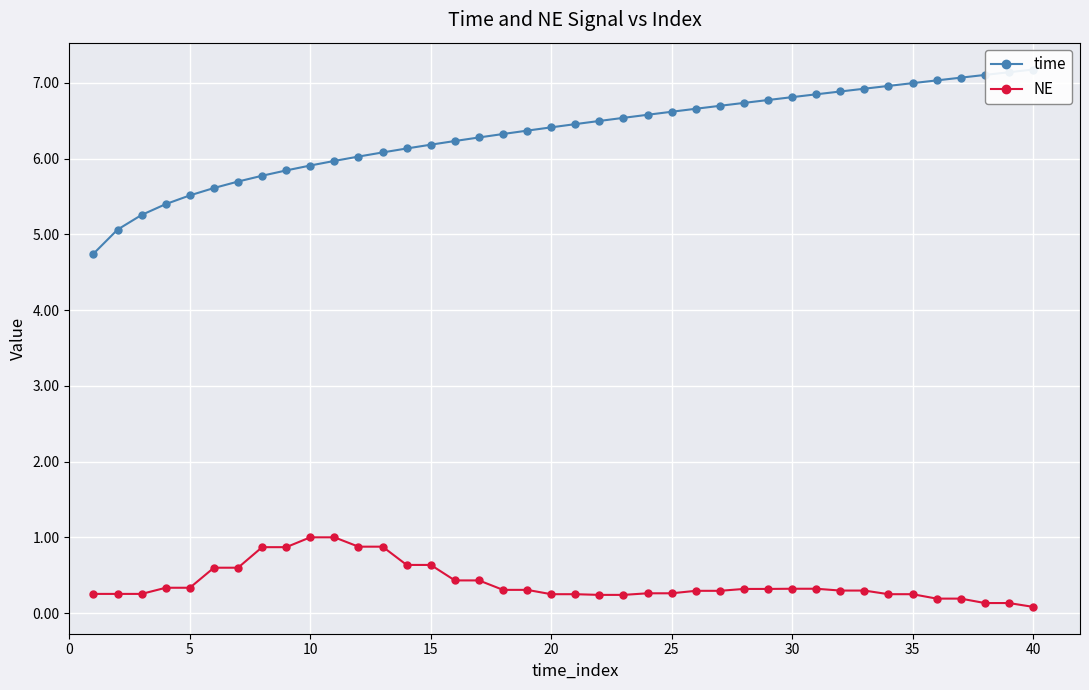

True or false: time and NE intersect in this chart.

False